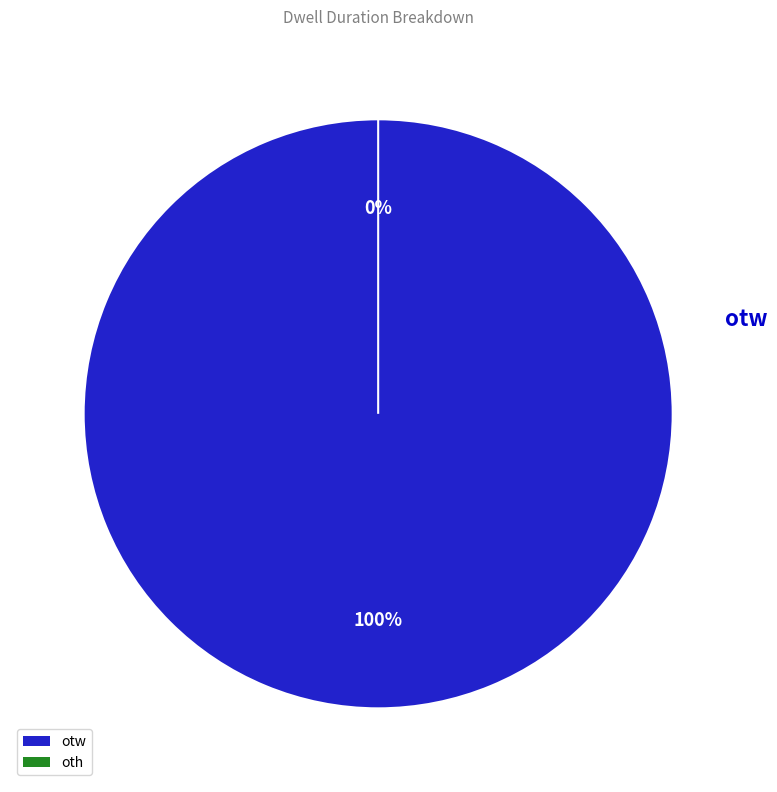

Rank the categories by value from lowest to highest.

oth, otw